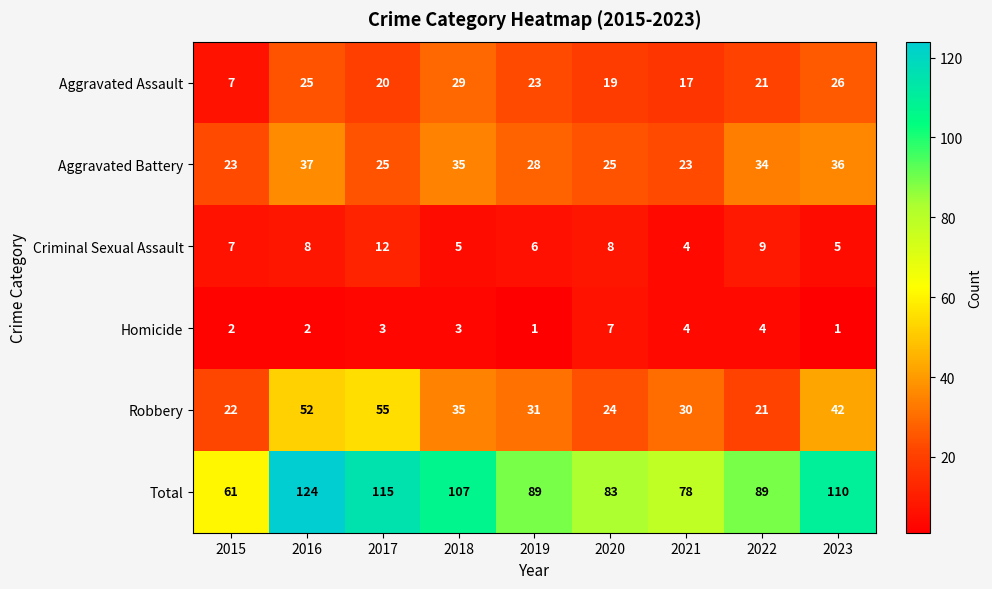

The Robbery series shows 35 at 2018. True or false?

True